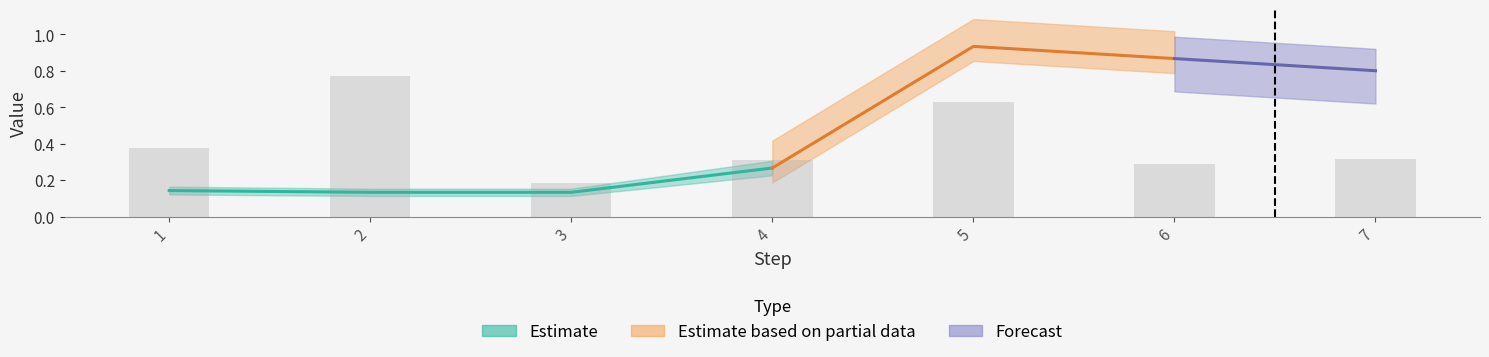

Between 2 and 6, which is larger?

2